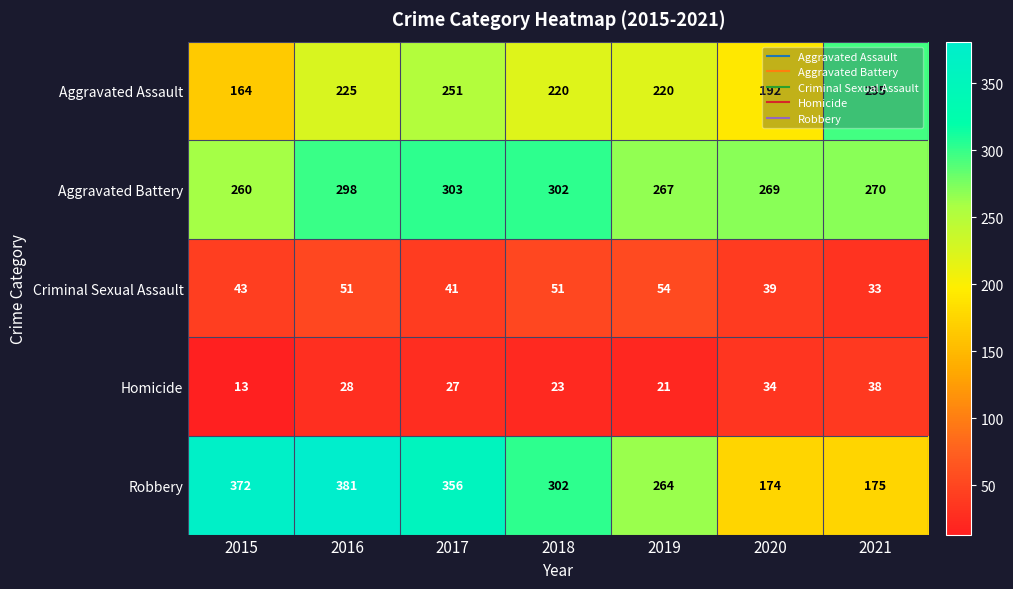

True or false: Aggravated Battery has a value of 303 at 2017.

True